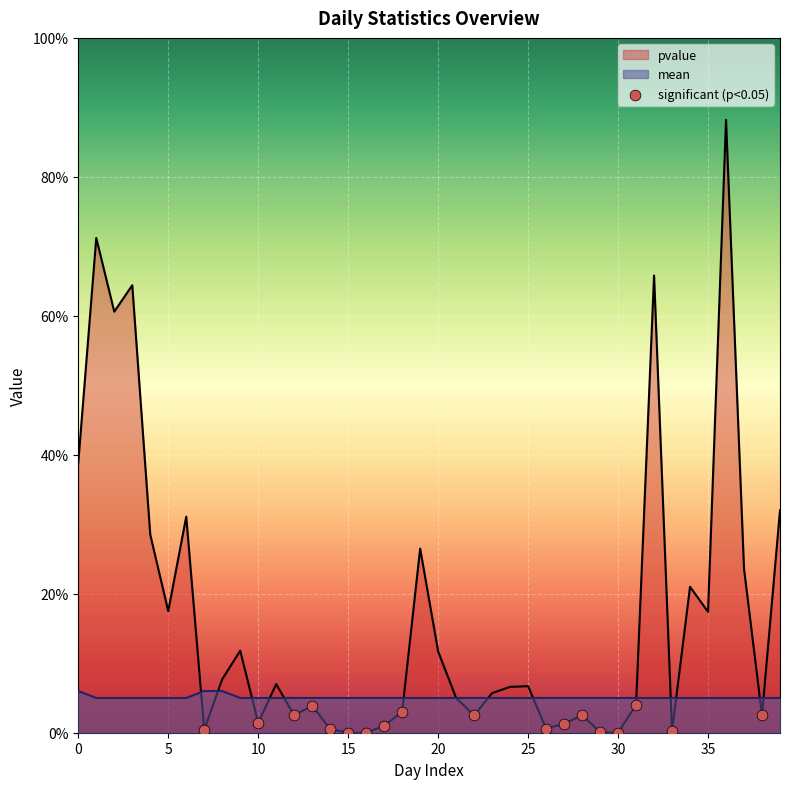

Which series has the largest Y range (max minus min)?

pvalue